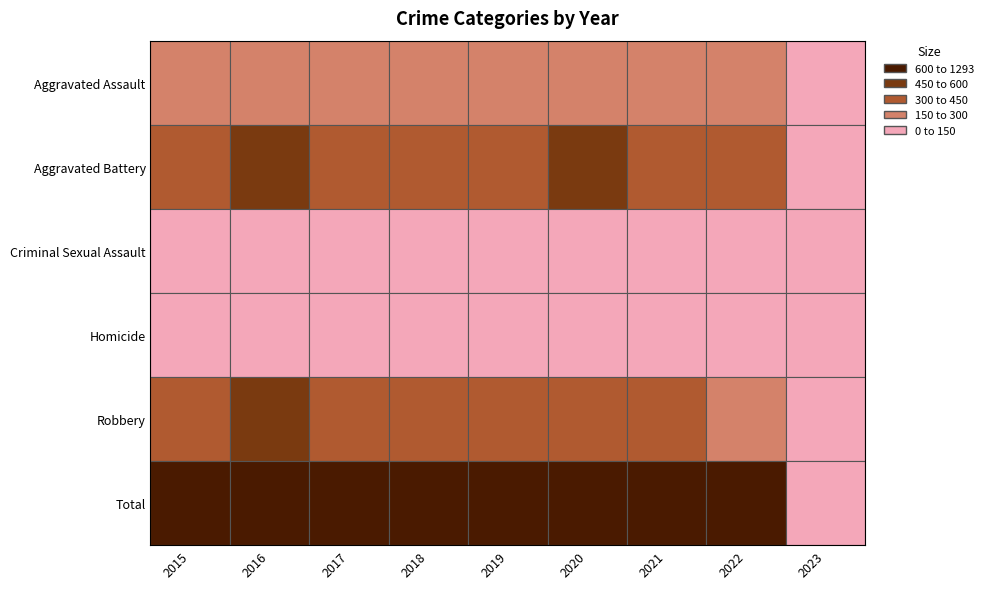

Reading right to left, transcribe all the data shown in this chart.

Aggravated Assault: 28	235	279	261	235	231	230	255	163
Aggravated Battery: 56	364	420	478	388	436	434	501	354
Criminal Sexual Assault: 8	57	50	49	40	56	62	49	38
Homicide: 1	29	46	39	24	31	42	33	23
Robbery: 42	294	300	378	340	375	386	455	393
Total: 135	979	1095	1205	1027	1129	1154	1293	971